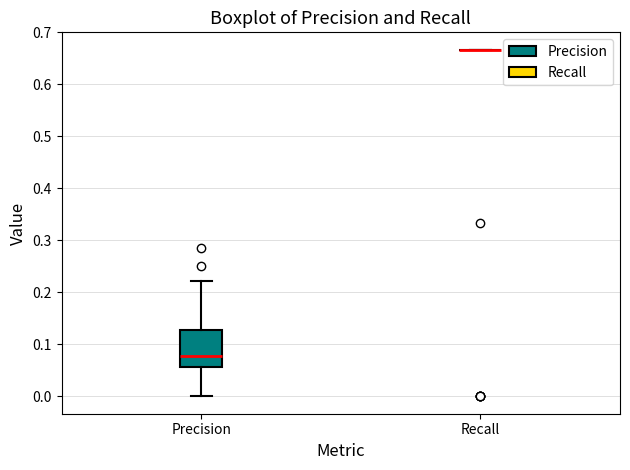

Reading left to right, transcribe this box plot: for each box, give where its median line is, the range the box spans, and where its two whiskers end, as read against the y-axis. The values are not printed on the chart, so give them approximately, as read against the axis.

Precision: median 0.08, box 0.06 to 0.13, whiskers 0.00 to 0.22
Recall: box collapsed to a line at 0.67, whiskers 0.67 to 0.67